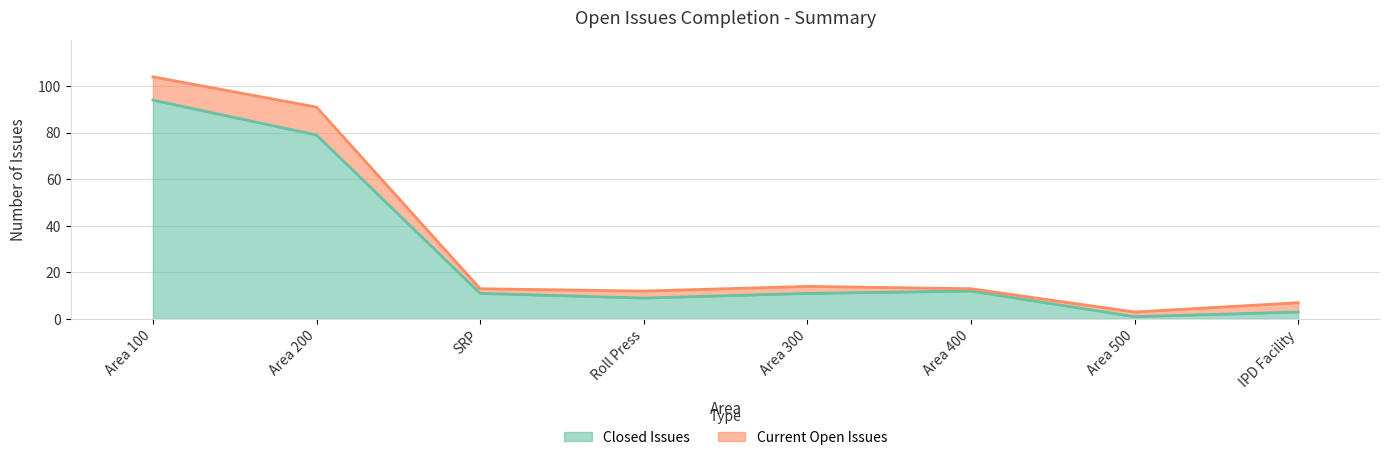

What is the sum of the values at Area 300 and IPD Facility?

14